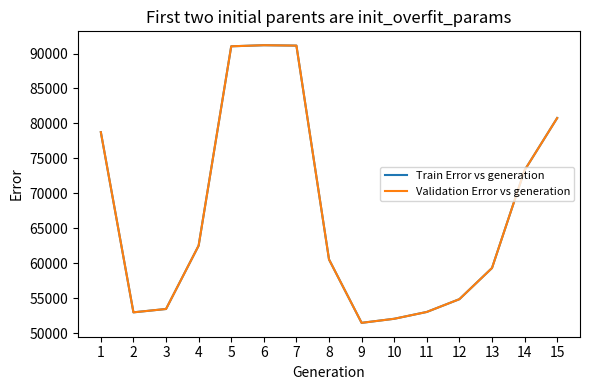

The Validation Error vs generation series shows 33483 at 2. True or false?

False